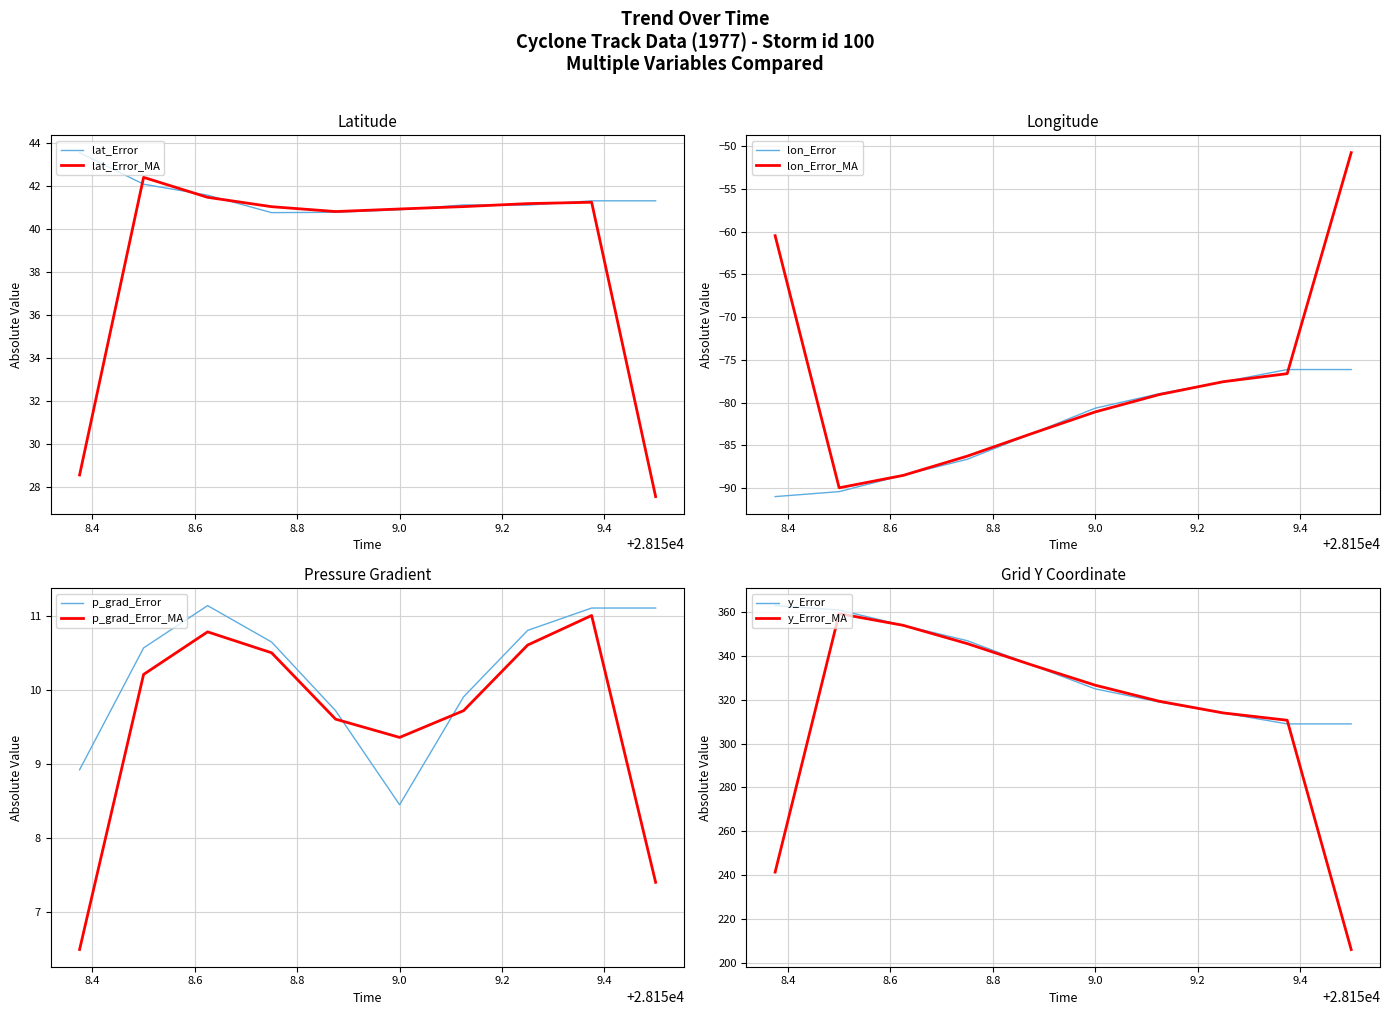

How many data points in p_grad are less than 10?

4